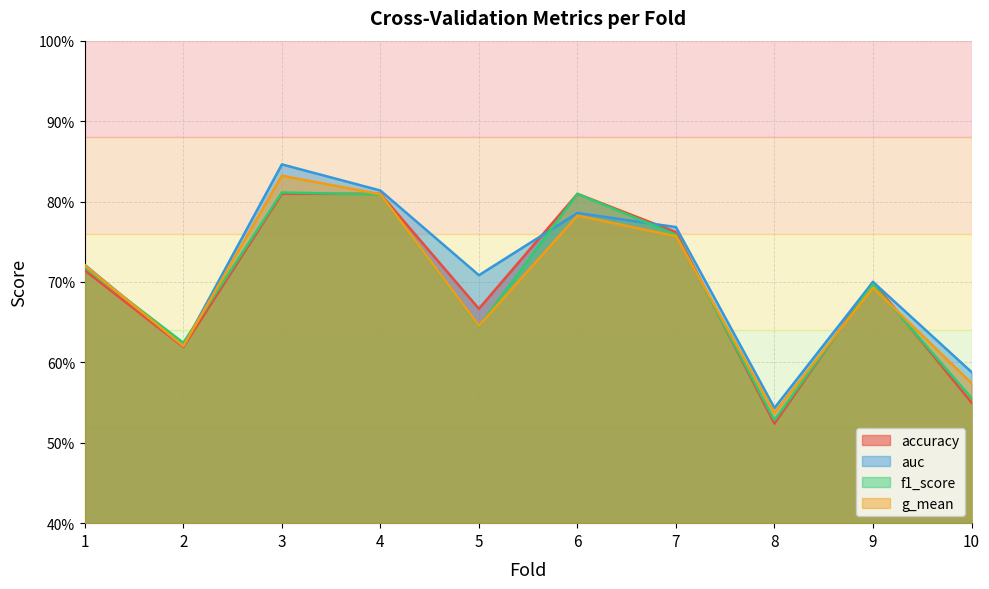

True or false: g_mean and auc intersect in this chart.

False